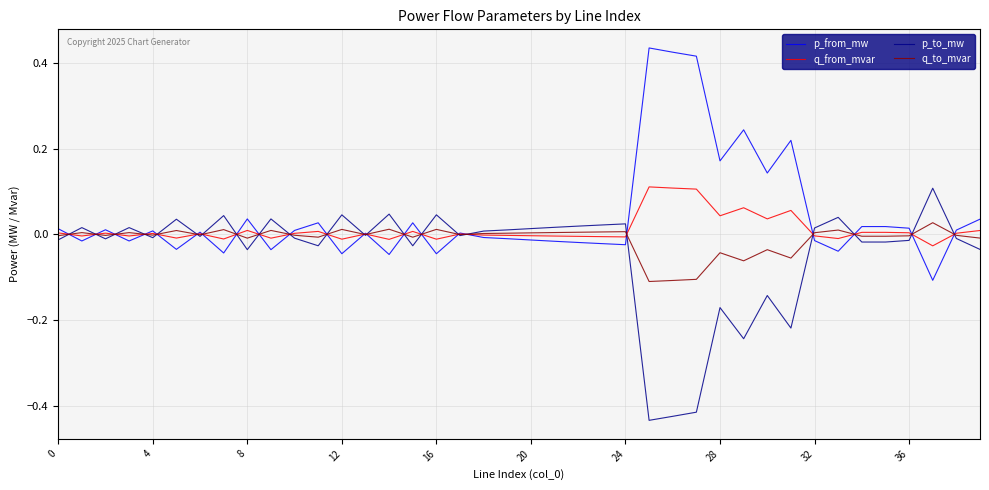

Which series has the largest total across all categories?

p_from_mw